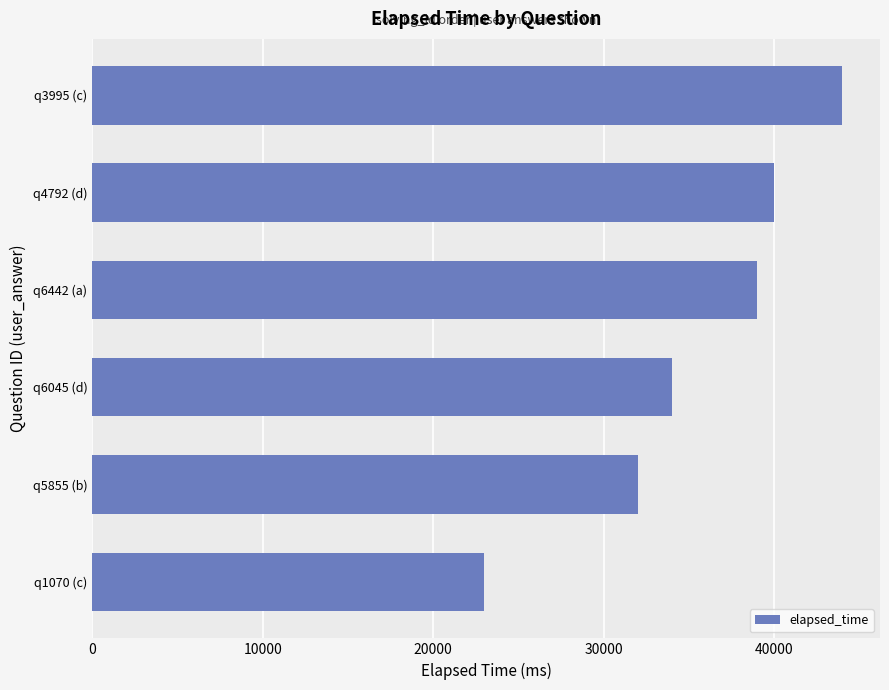

Reading bottom to top, list all the values displayed in this chart.

23000	32000	34000	39000	40000	44000